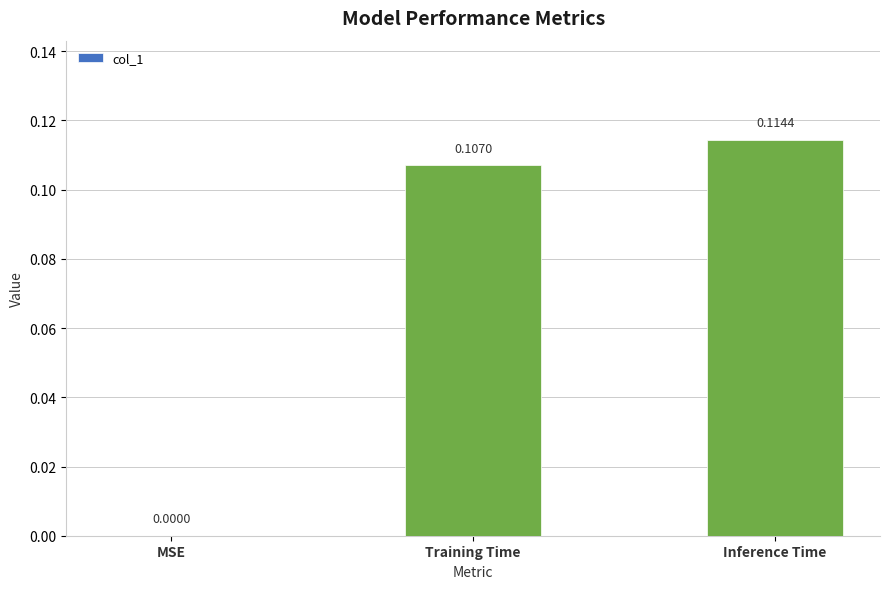

What is the change in value from MSE to Inference Time?

+0.1